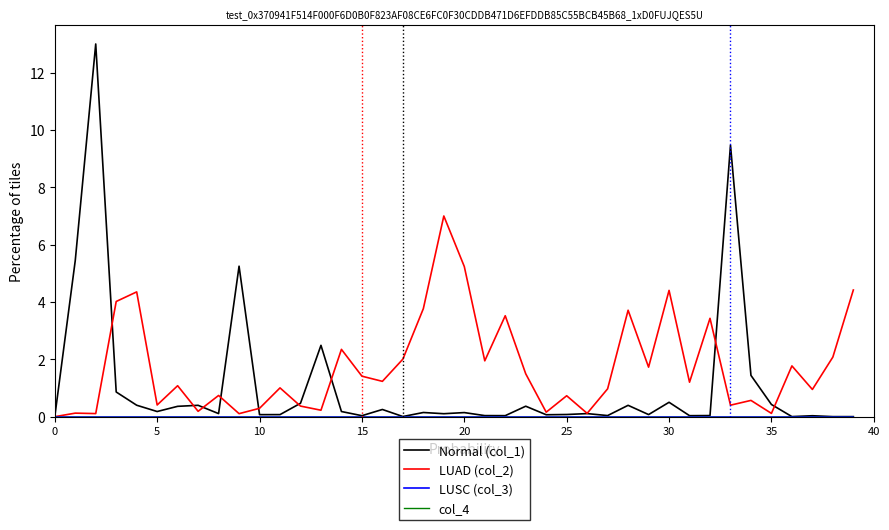

At which label is LUAD (col_2) closest to 3?

32